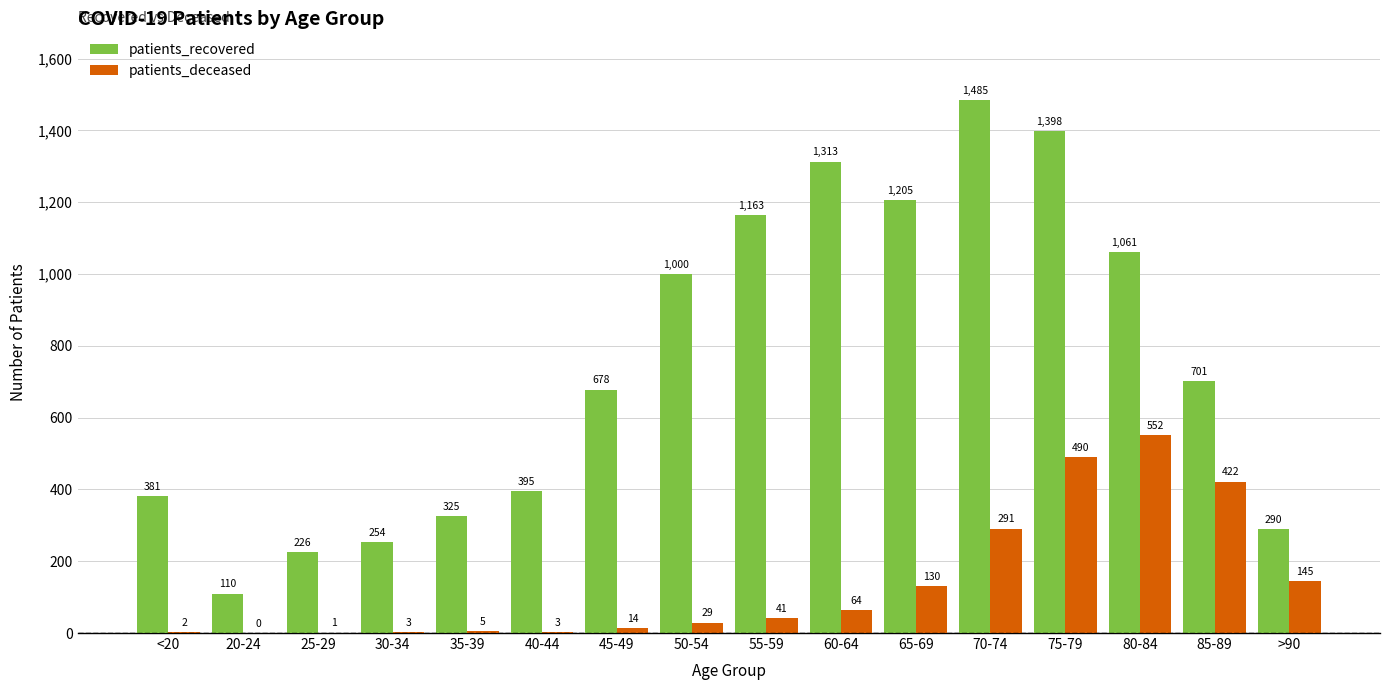

How many series are shown in this chart?

2